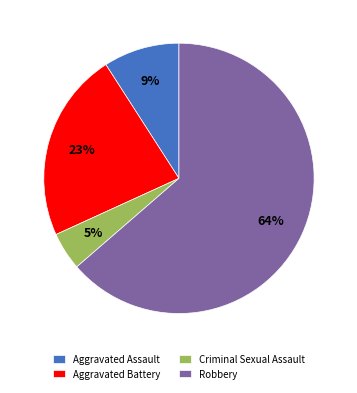

Count the number of slices in the pie.

4